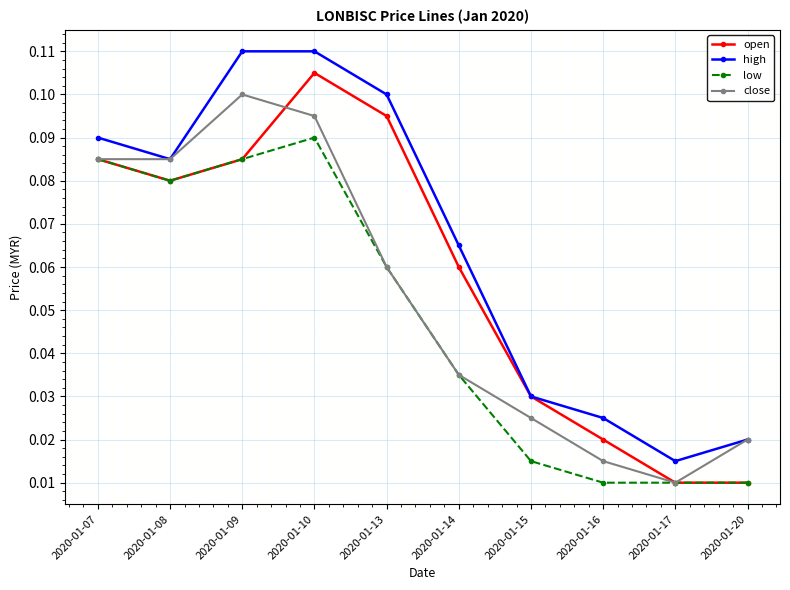

Between 2020-01-09 and 2020-01-15, which series saw the biggest shift?

high